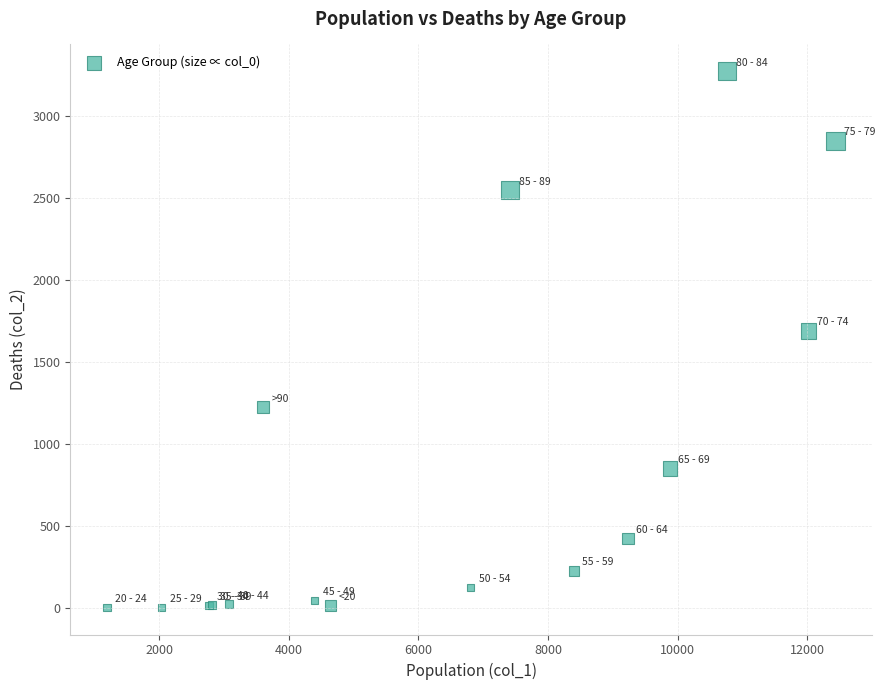

What Y value in the scatter plot is closest to 1638?

1690